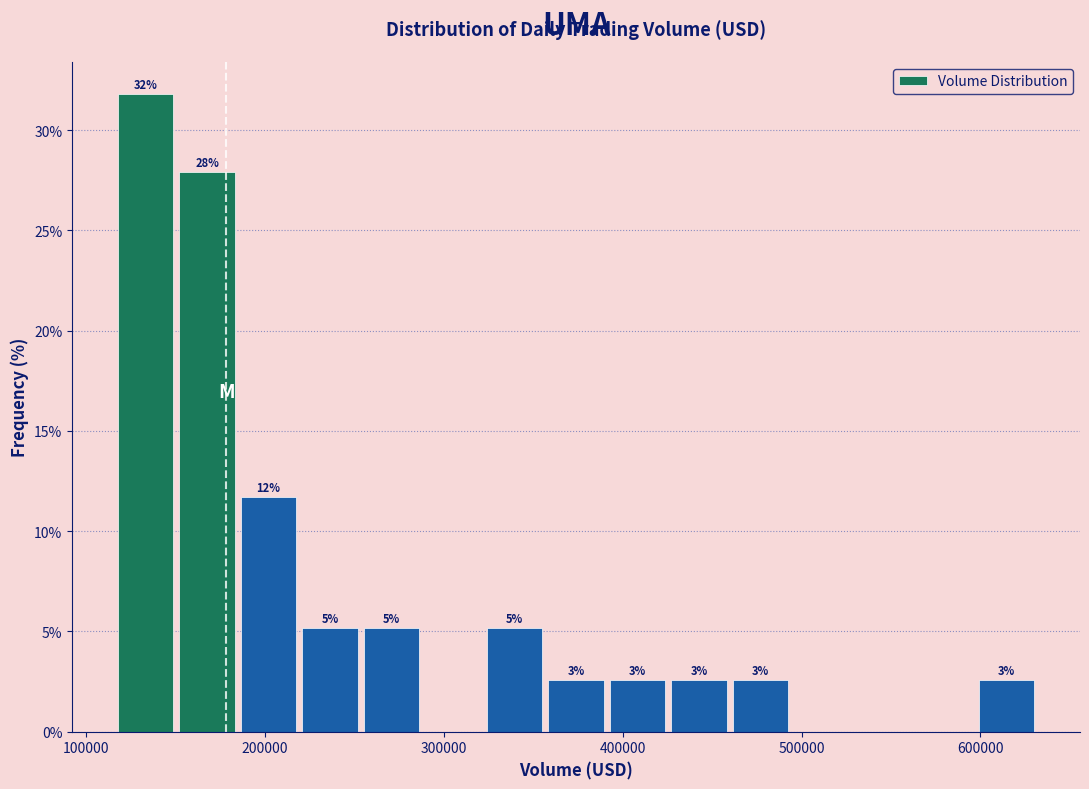

Read against the x-axis, roughly where is the centre of the tallest bar?

130000